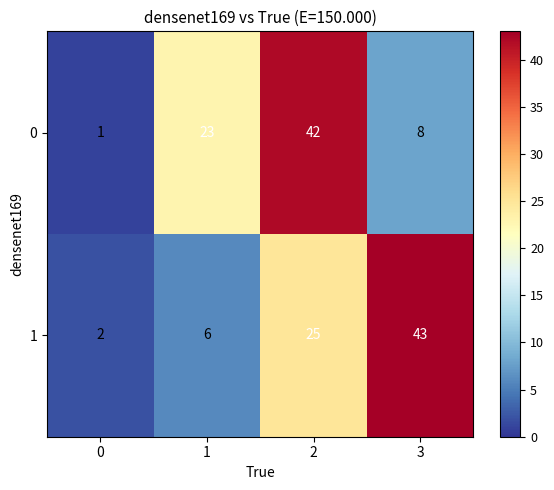

What is the spread (max minus min) of values at 1?

17